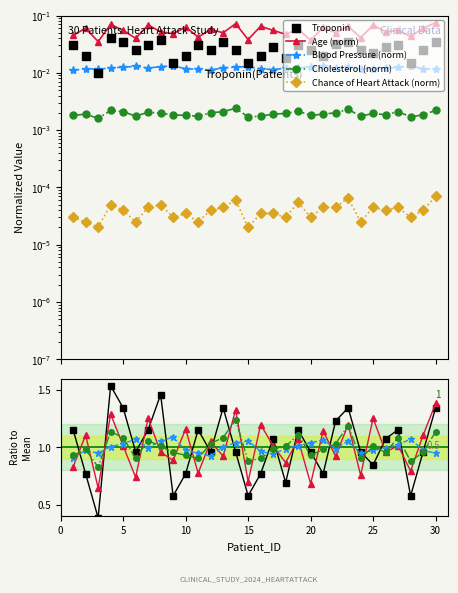

Which series reaches the maximum Y coordinate?

Age